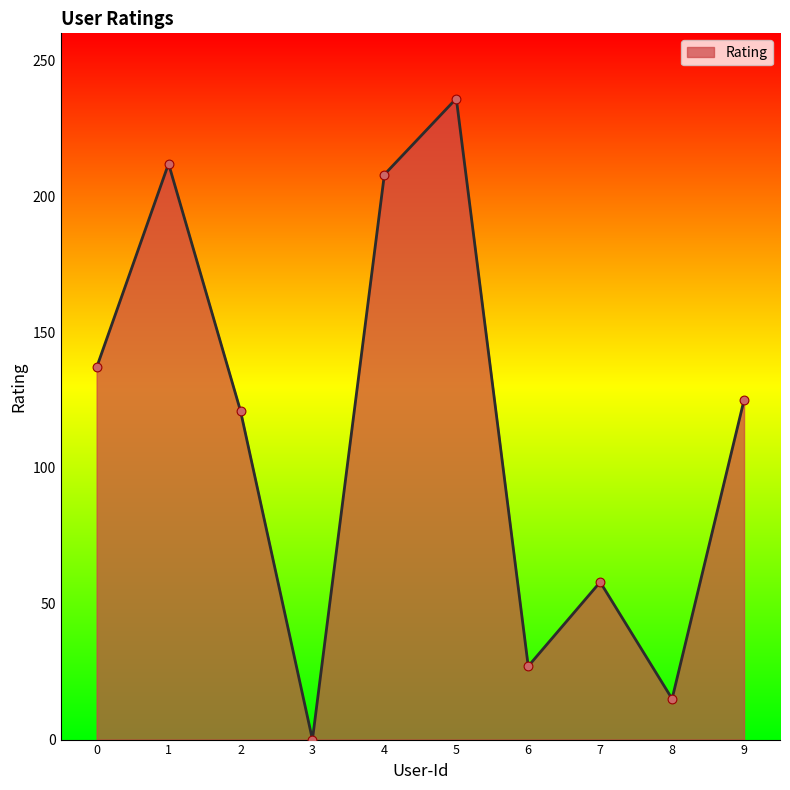

Approximately how many times larger is the value at 1 compared to 7?

3.7